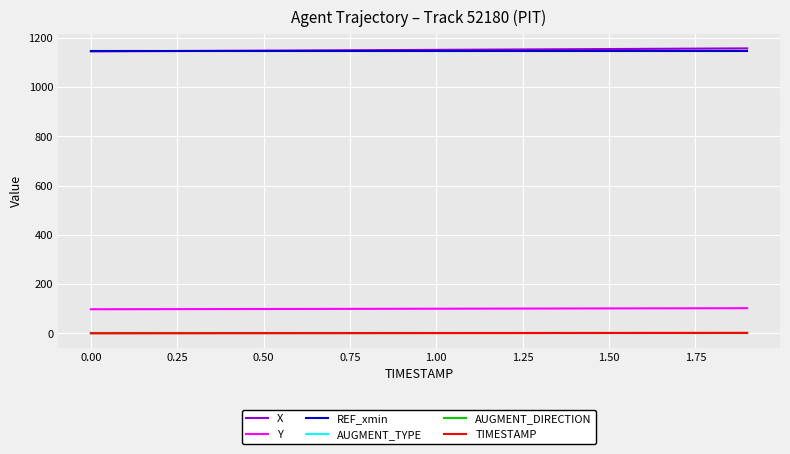

Is this an area chart (filled region under the line)?

No